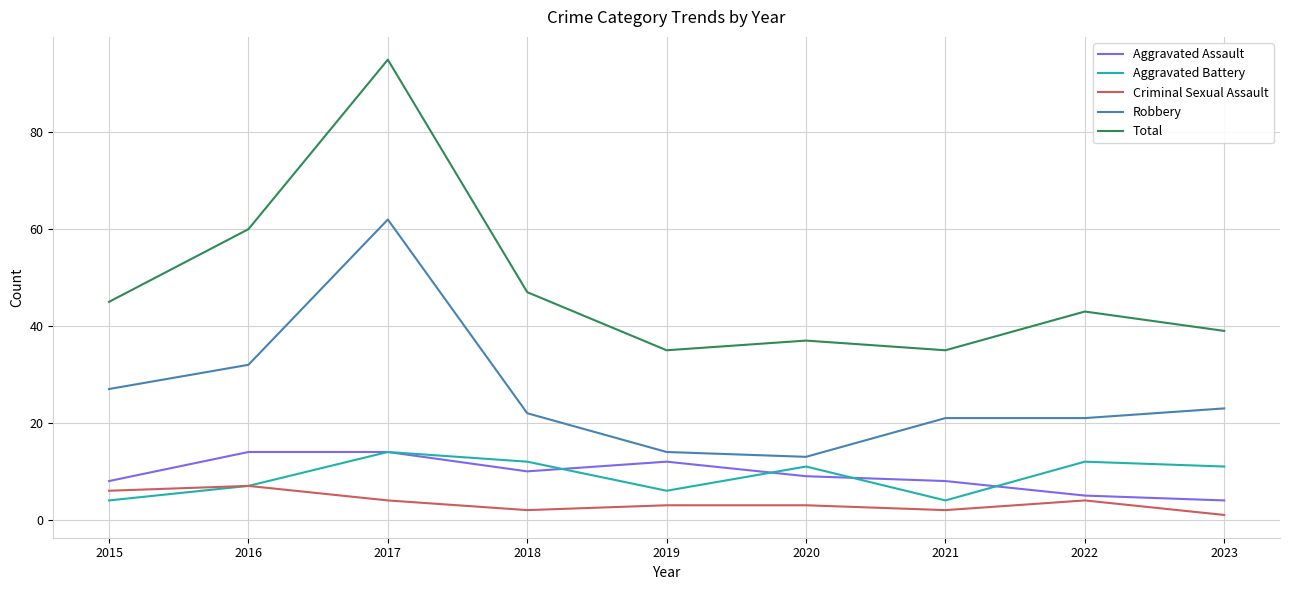

Reading left to right, extract all data points from this chart.

Aggravated Assault: 8	14	14	10	12	9	8	5	4
Aggravated Battery: 4	7	14	12	6	11	4	12	11
Criminal Sexual Assault: 6	7	4	2	3	3	2	4	1
Robbery: 27	32	62	22	14	13	21	21	23
Total: 45	60	95	47	35	37	35	43	39